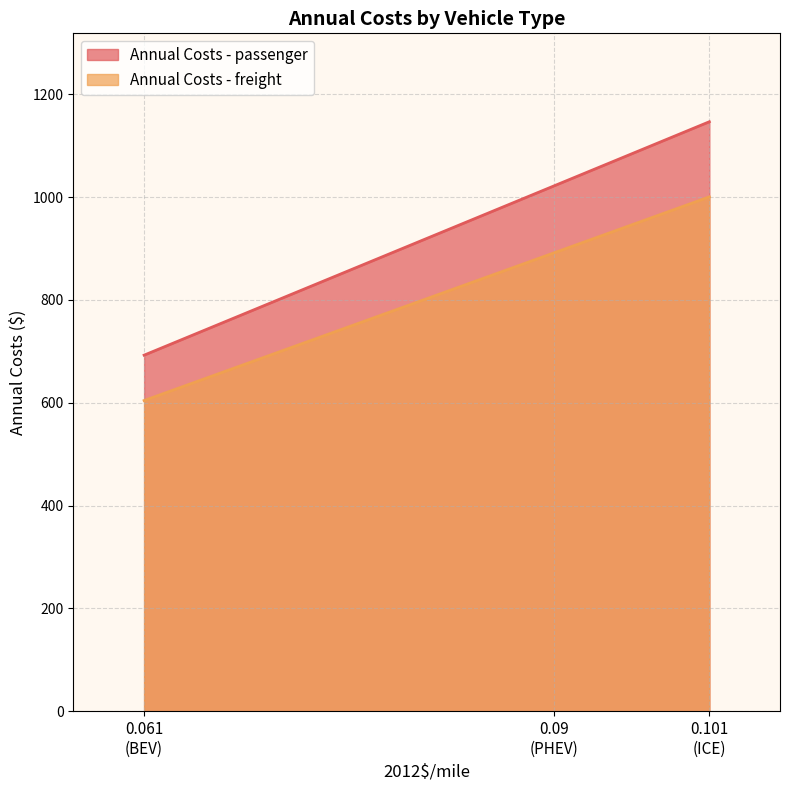

At which category is the sum across all series the highest?

0.101
(ICE)